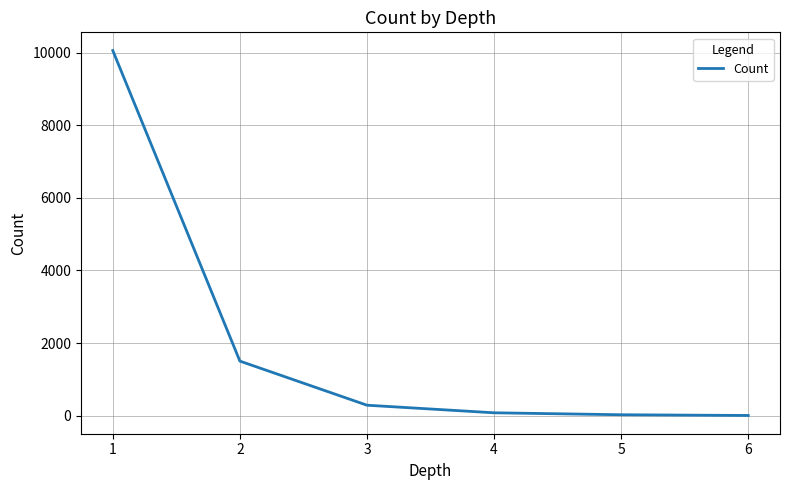

What is the maximum value shown in the chart?

10062